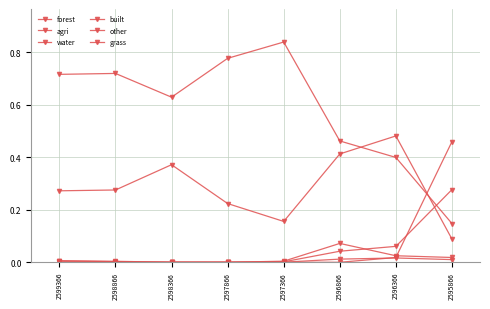

How many categories are shown in the chart?

8